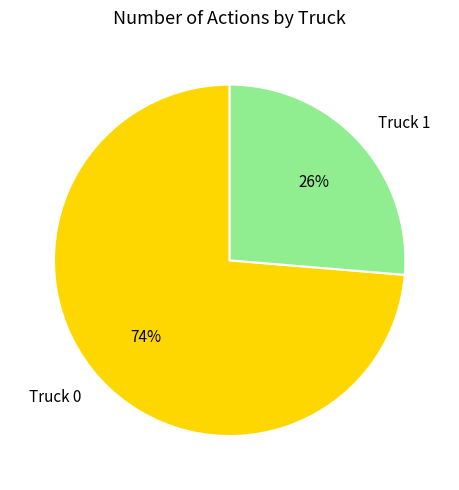

The Truck 0 slice represents 74% of the pie. True or false?

True